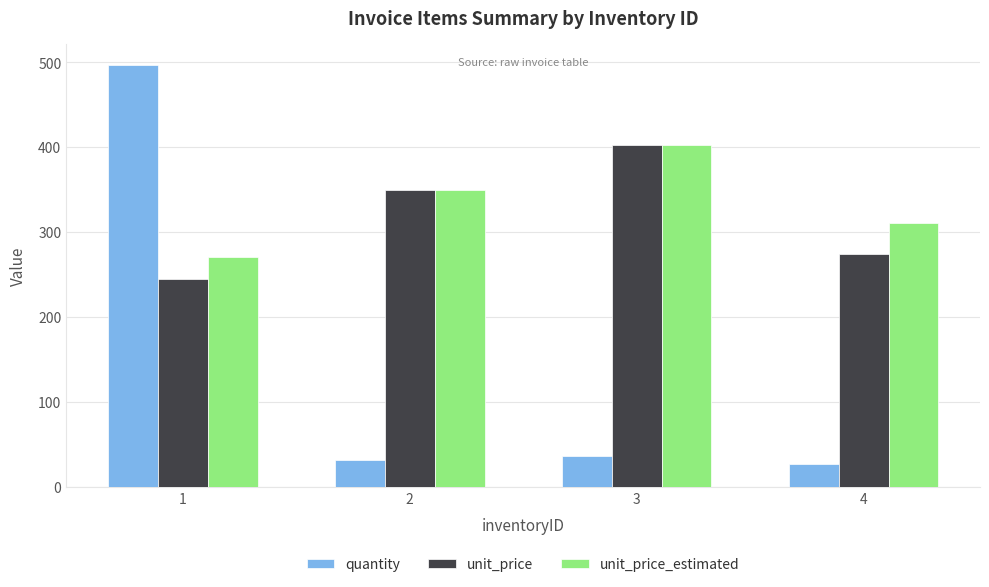

Which series has the largest range (max minus min)?

quantity